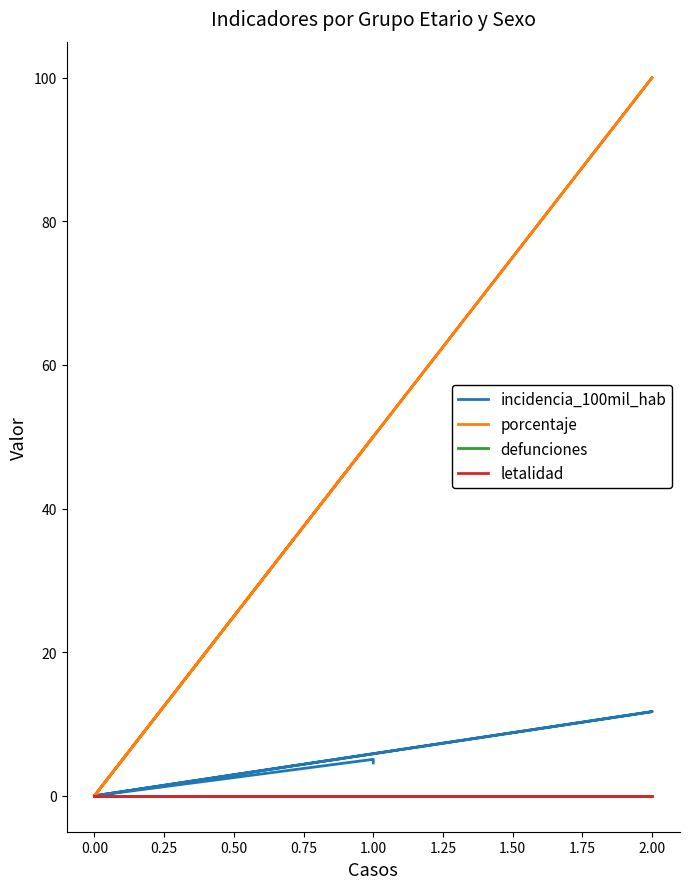

True or false: letalidad and porcentaje intersect in this chart.

False